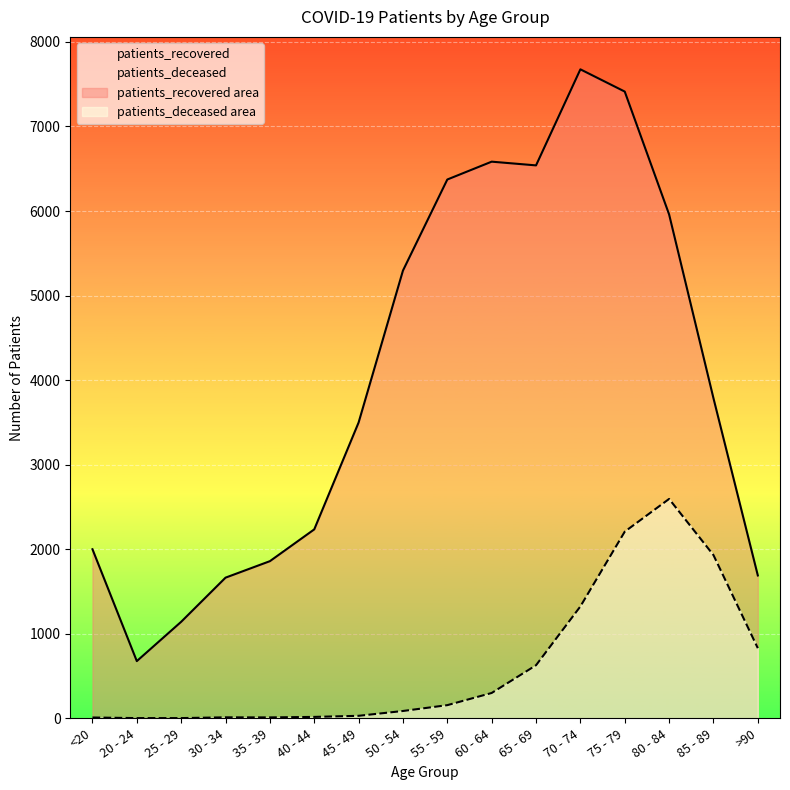

How many lines are shown in the chart?

2